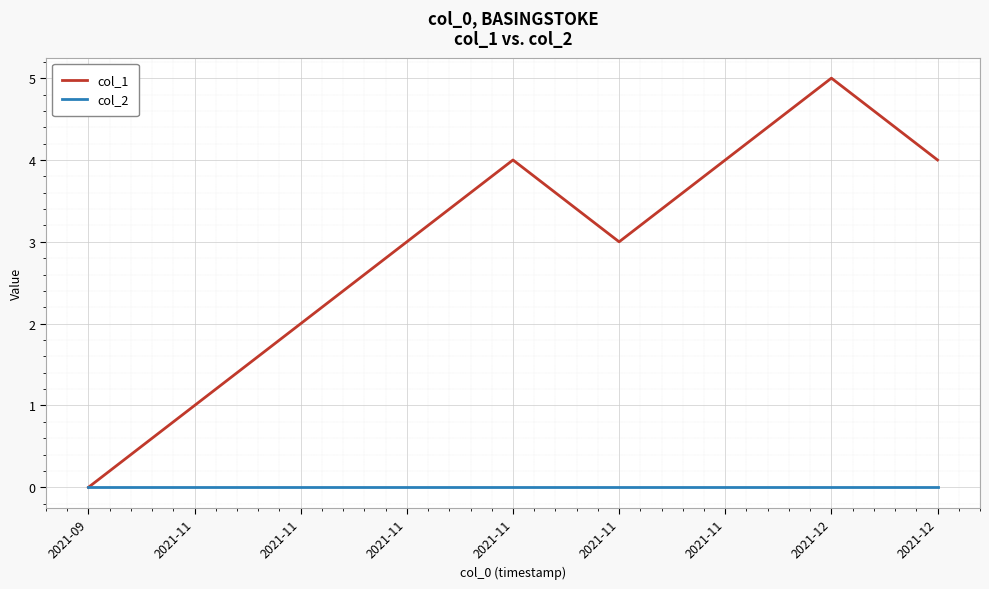

True or false: col_1 and col_2 intersect in this chart.

False